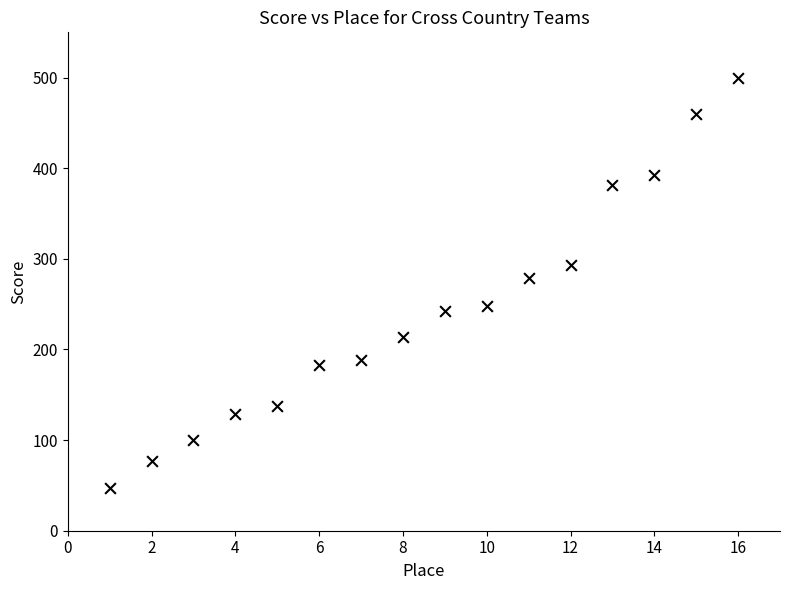

What is the range of Y values (max minus min)?

453